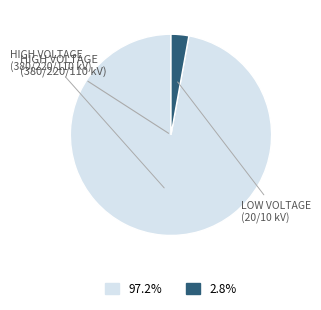

Count the number of slices in the pie.

2